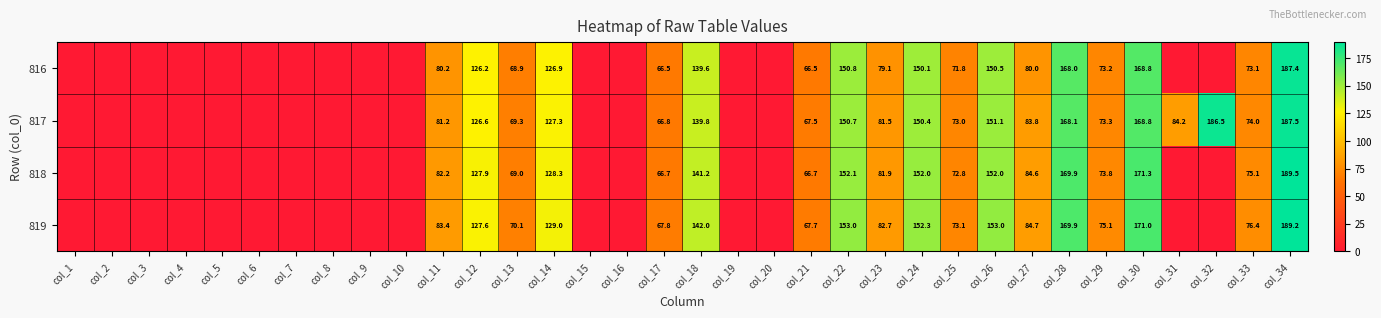

At col_11, list the series in order from largest to smallest.

819, 818, 817, 816